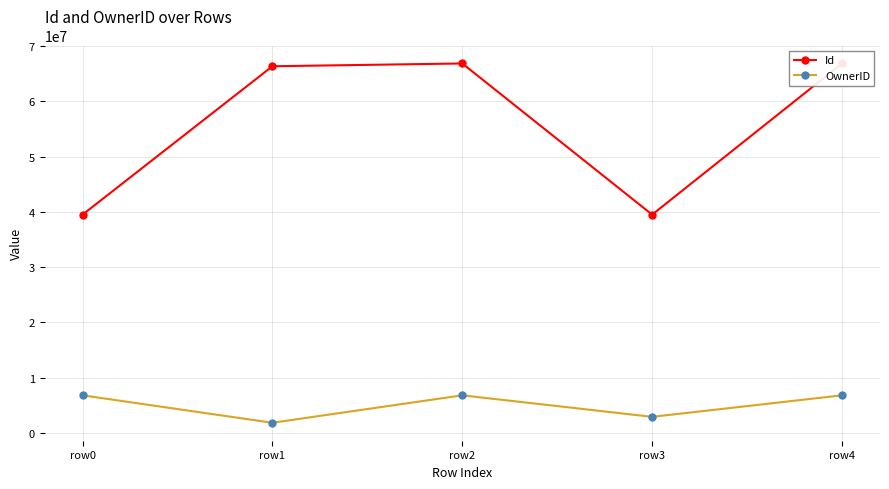

What is the sum of the OwnerID values at row0 and row4?

13662100